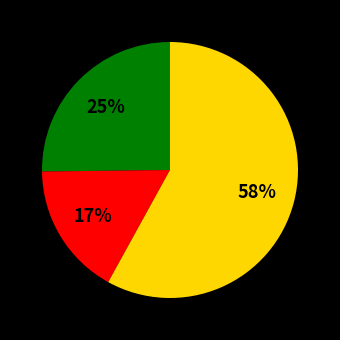

Is there any slice that represents more than half of the pie?

Yes